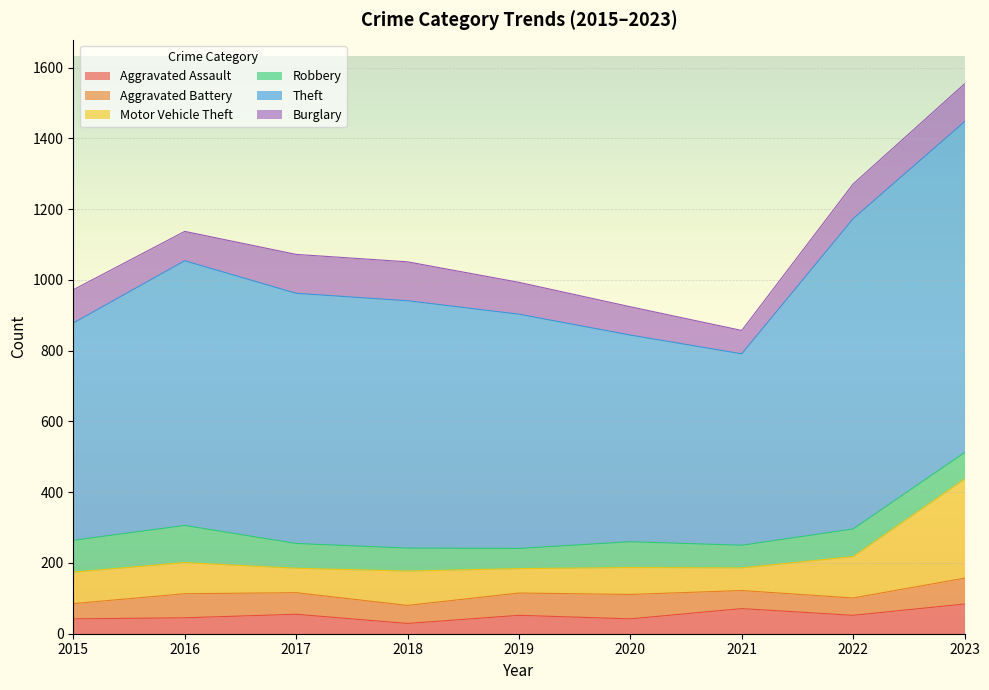

What is the total value across all series at 2017?

1072